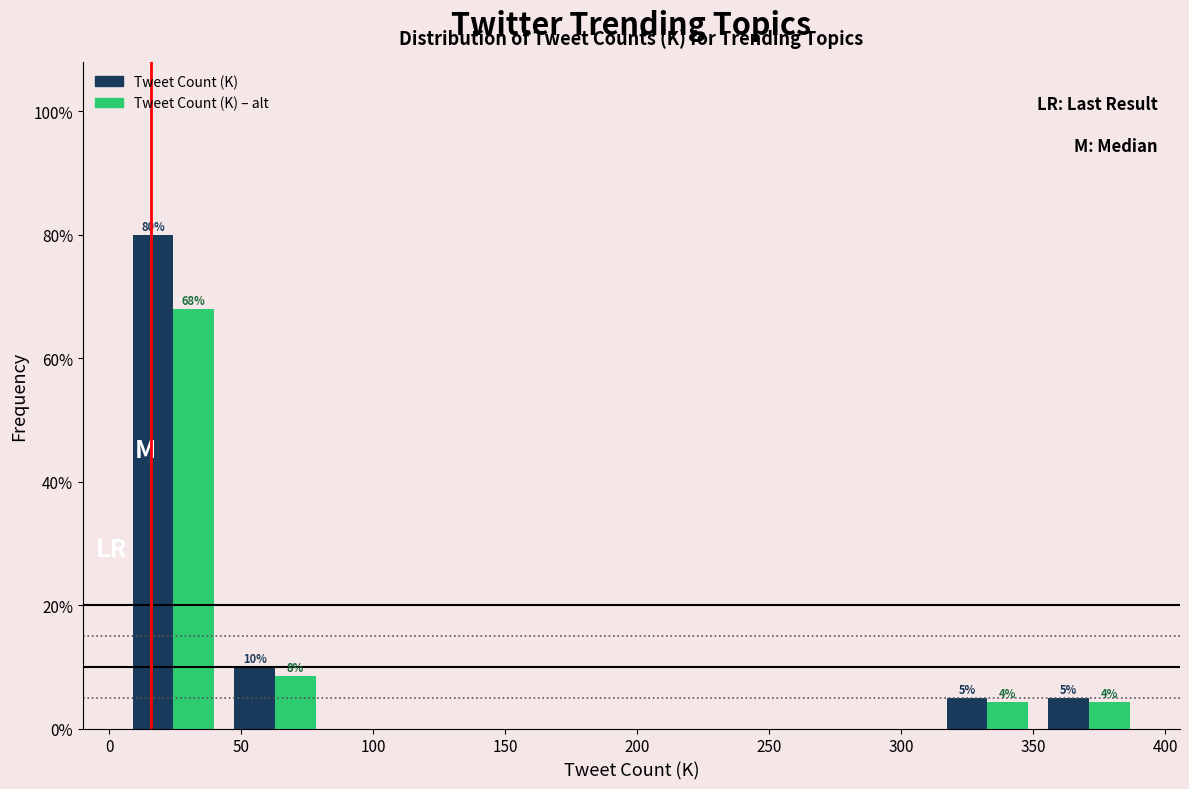

In the Tweet Count (K) series, which range on the x-axis has the tallest bar?

5 to 45